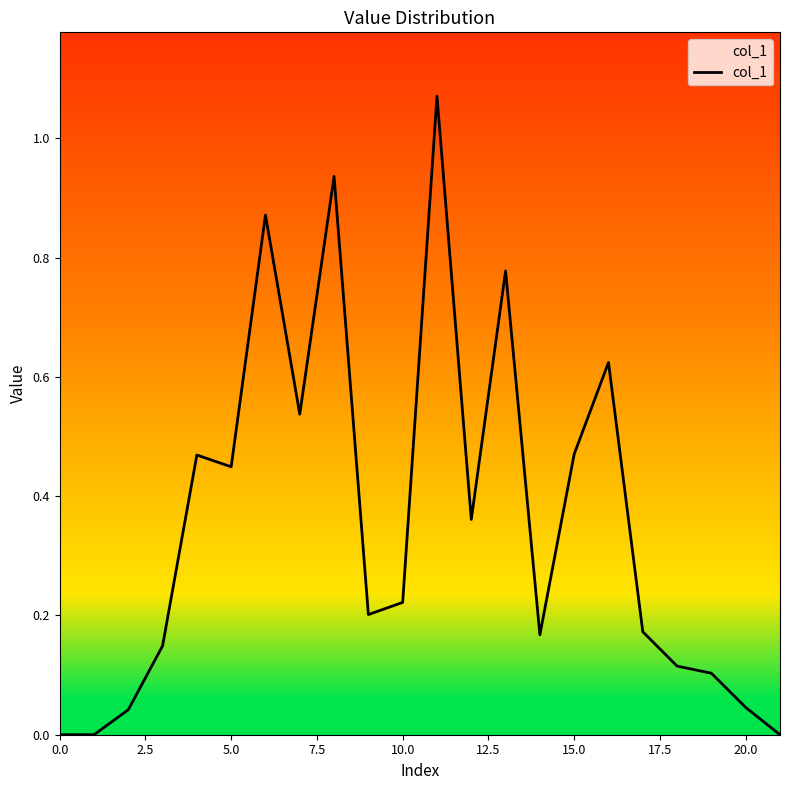

Is this an area chart (filled region under the line)?

No